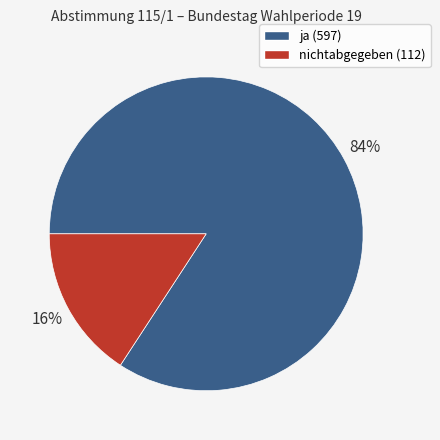

To the nearest percent, what is the average slice percentage?

50%